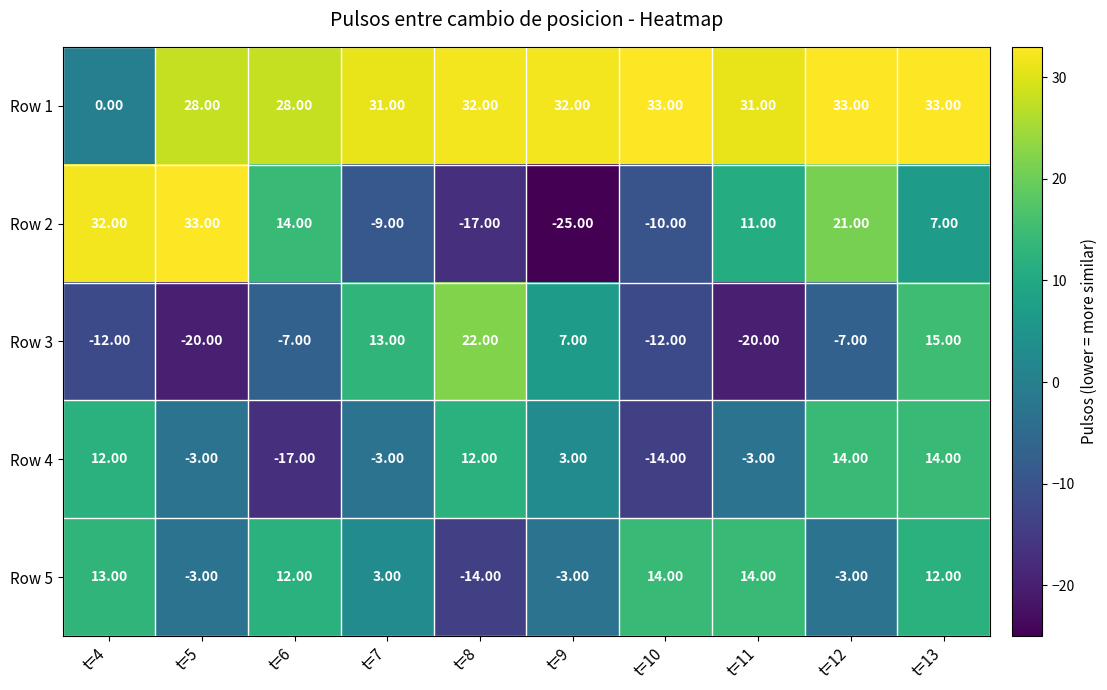

At t=9, list the series in order from smallest to largest.

Row 2, Row 5, Row 4, Row 3, Row 1